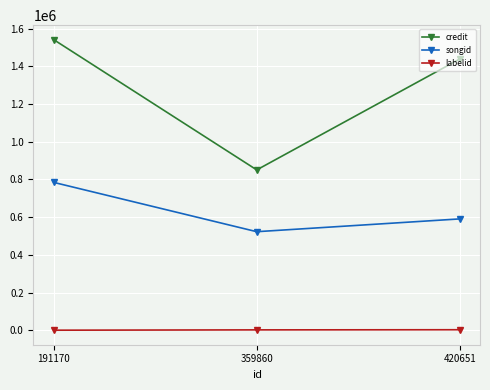

List the series in order of their peak value, highest first.

credit, songid, labelid